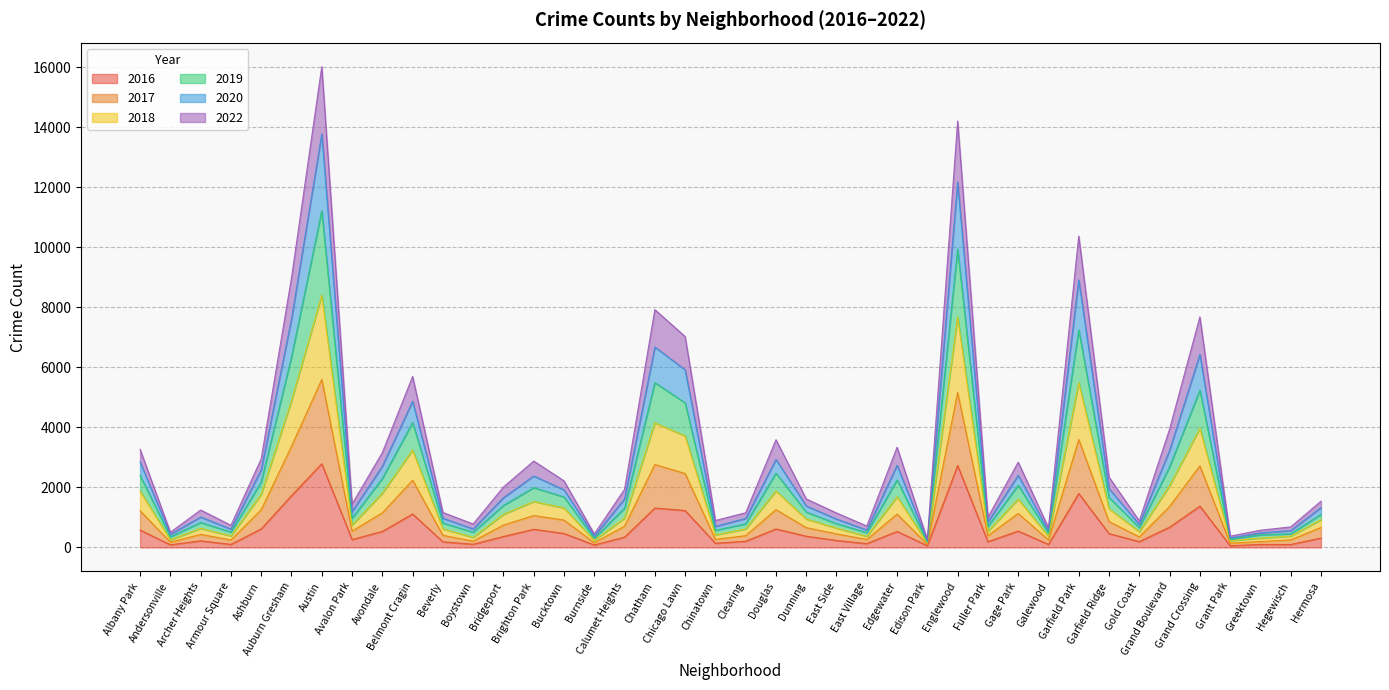

What position from the right is East Village?

16